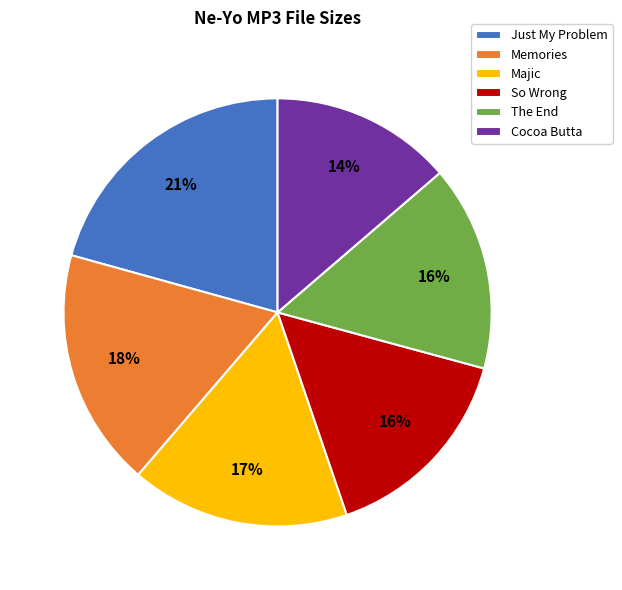

The The End slice represents 16% of the pie. True or false?

True